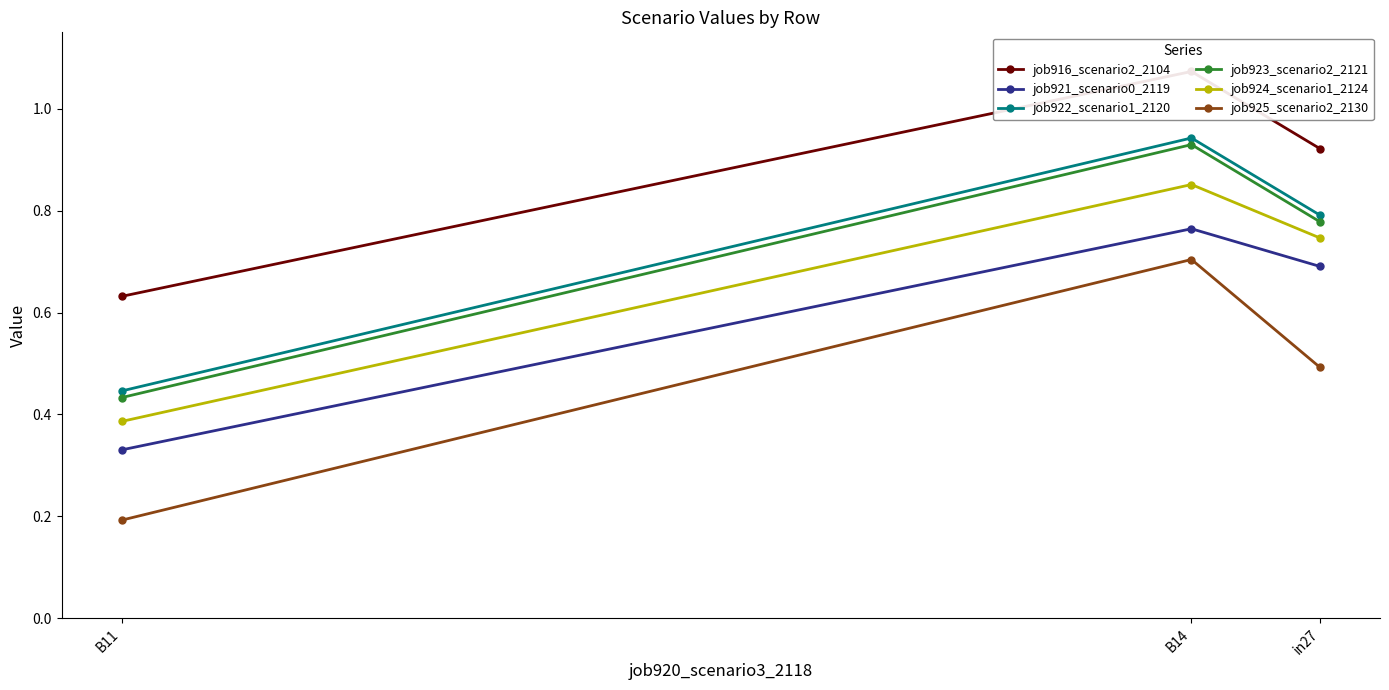

Which has a higher value, B11 or in27?

in27